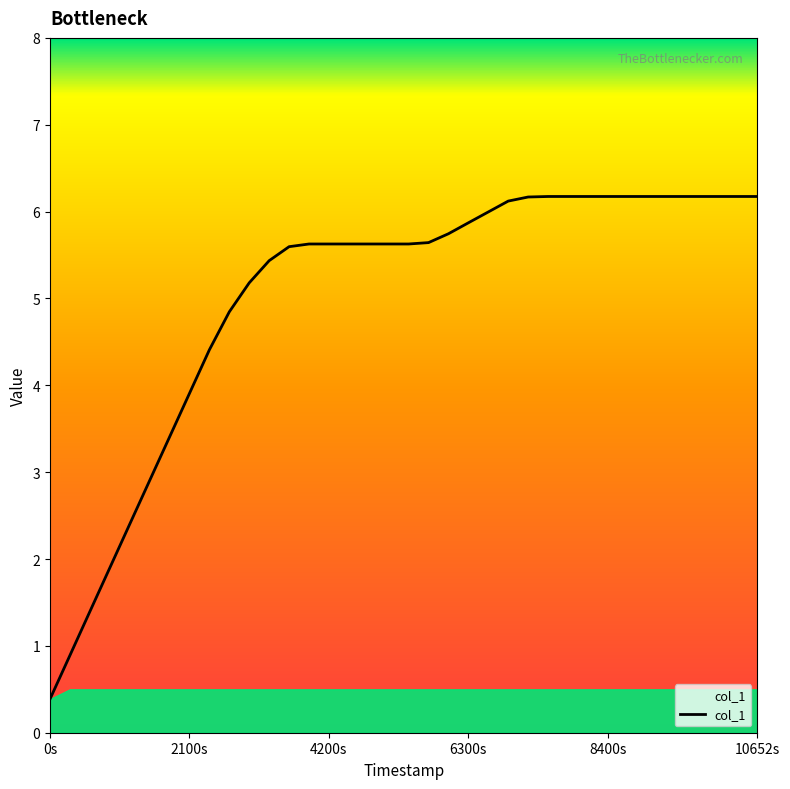

What is the smallest value displayed?

0.4